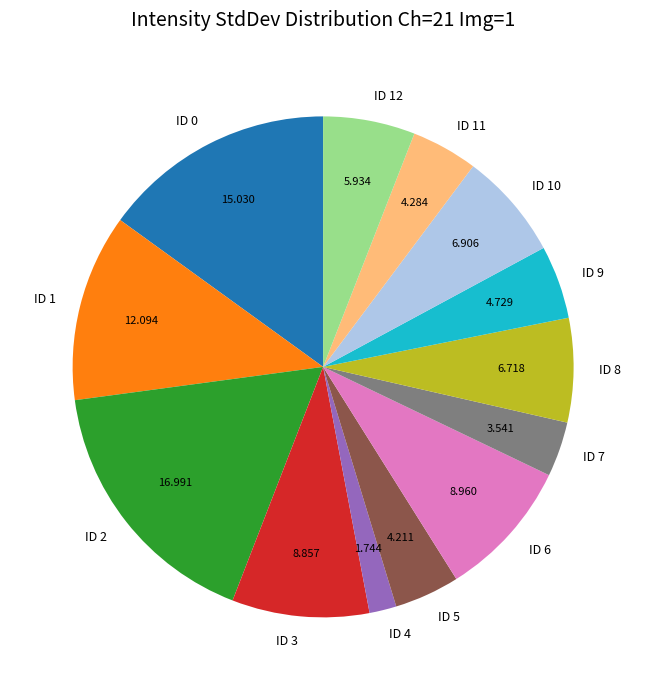

Is the sum of ID 7 and ID 1 greater than half?

No